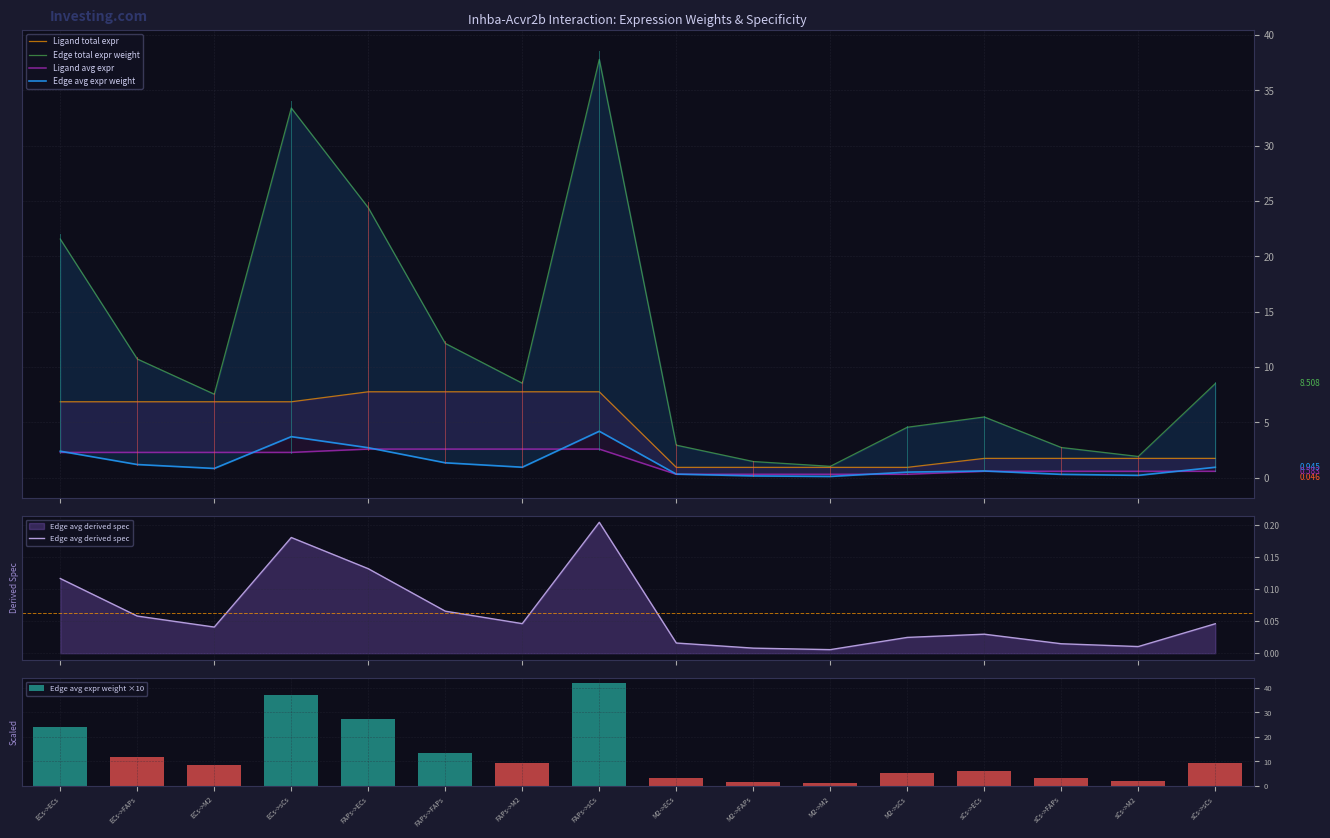

What is the value of the Edge avg expr weight ×10 bar at the 7th from the left?

9.5